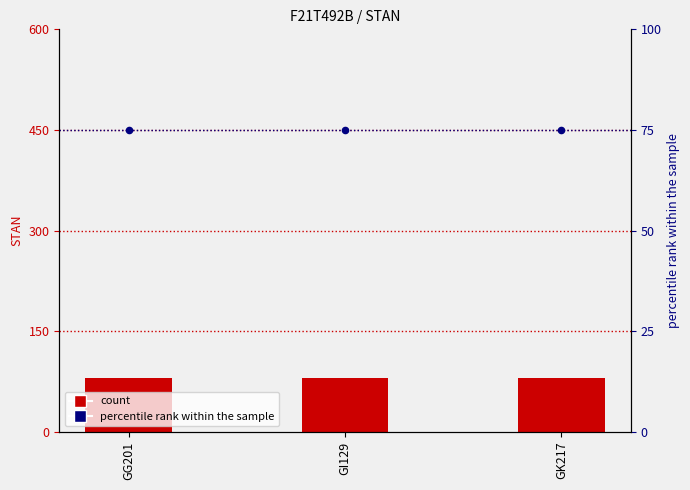

Which series contains the highest Y value?

STAN